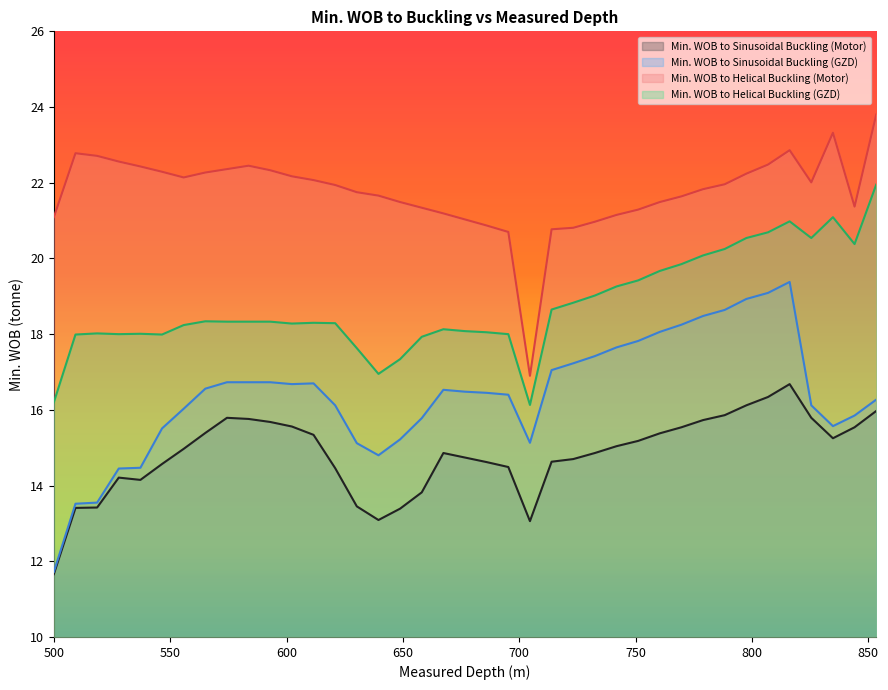

The value of Min. WOB to Helical Buckling (GZD) at 751.1 is 6.1. True or false?

False